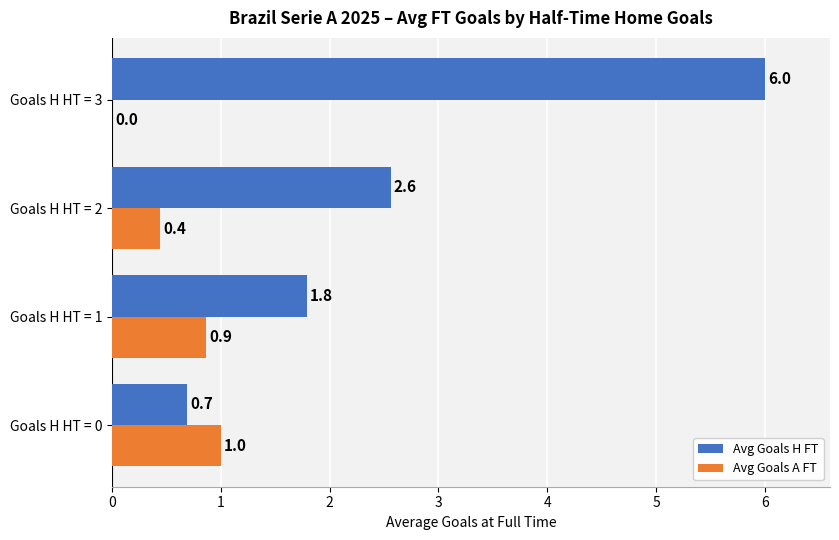

At which label is Avg Goals A FT closest to 0?

Goals H HT = 3